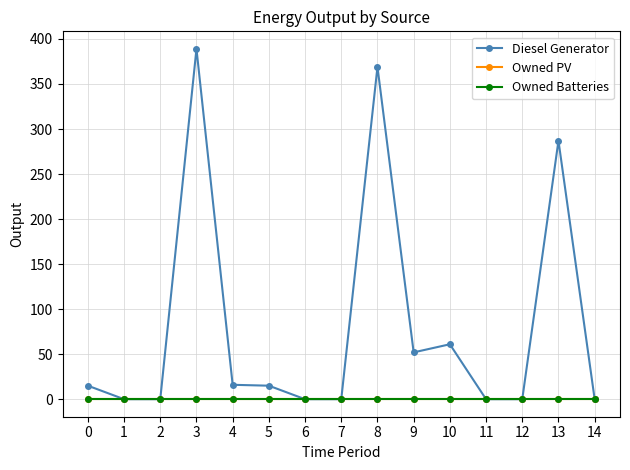

Which series has the largest total across all categories?

Diesel Generator